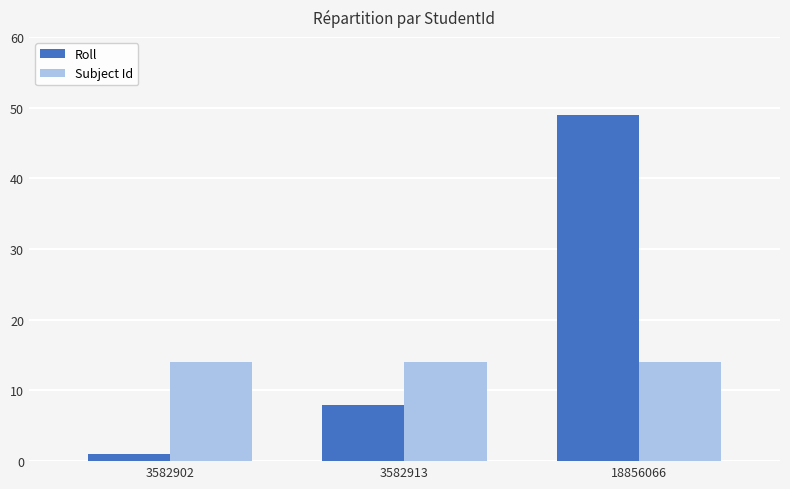

The Subject Id series shows 14 at 18856066. True or false?

True